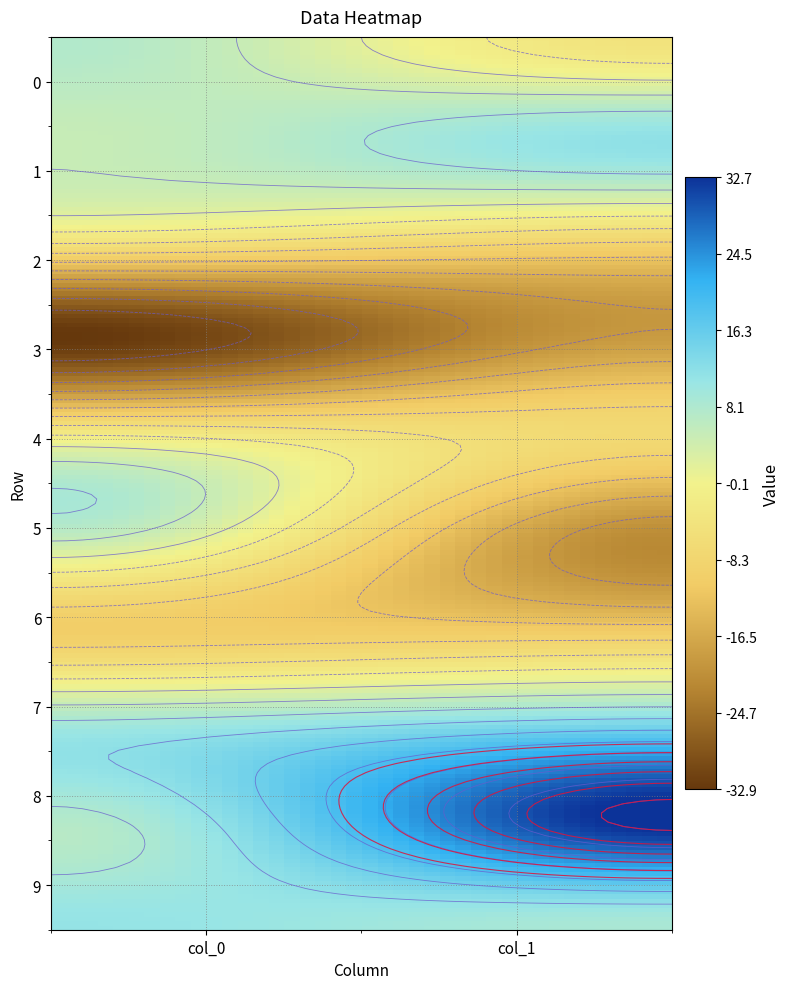

Reading left to right, list all the values displayed in this chart.

0: 0=7.7	1=5.2	2=-2.7	3=-32.9	4=-2.3	5=6.5	6=-10.2	7=10.3	8=7.2	9=11.3
1: 0=-4.4	1=11.7	2=-7.0	3=-18.8	4=-7.1	5=-21.0	6=-10.5	7=15.8	8=32.7	9=8.6